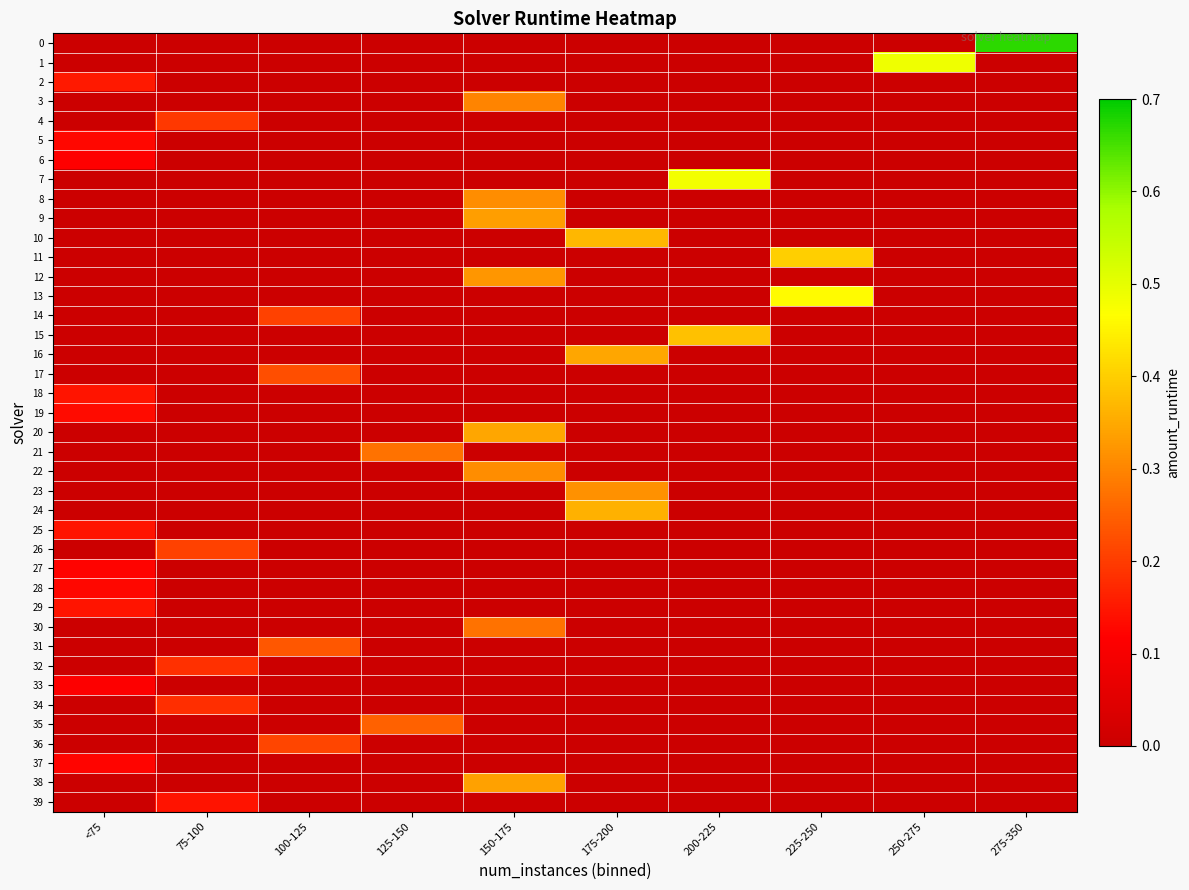

What is the total value across all series at 225-250?

0.9